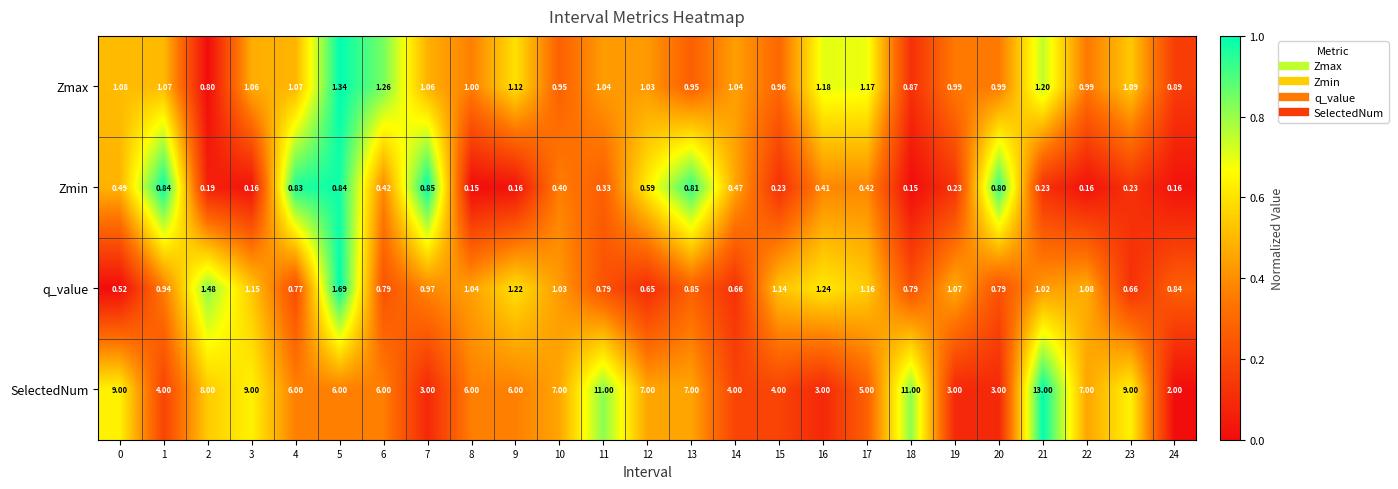

What is the total value across all series at 13?

9.6